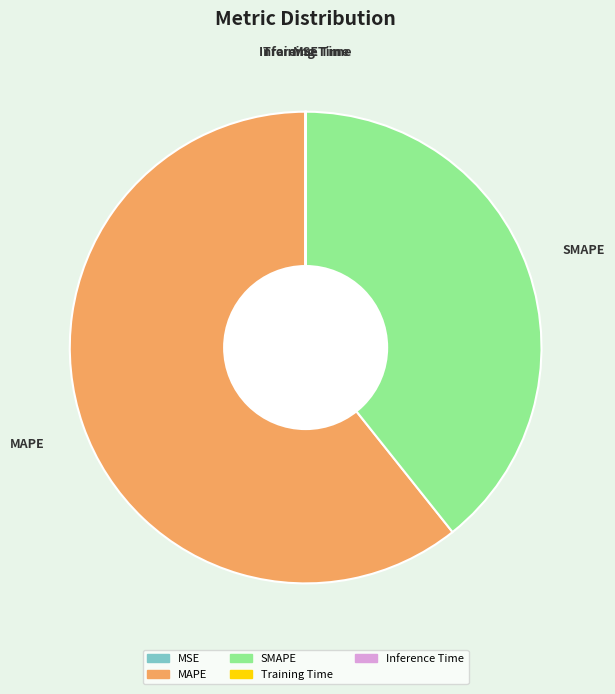

The SMAPE slice represents 39% of the pie. True or false?

True